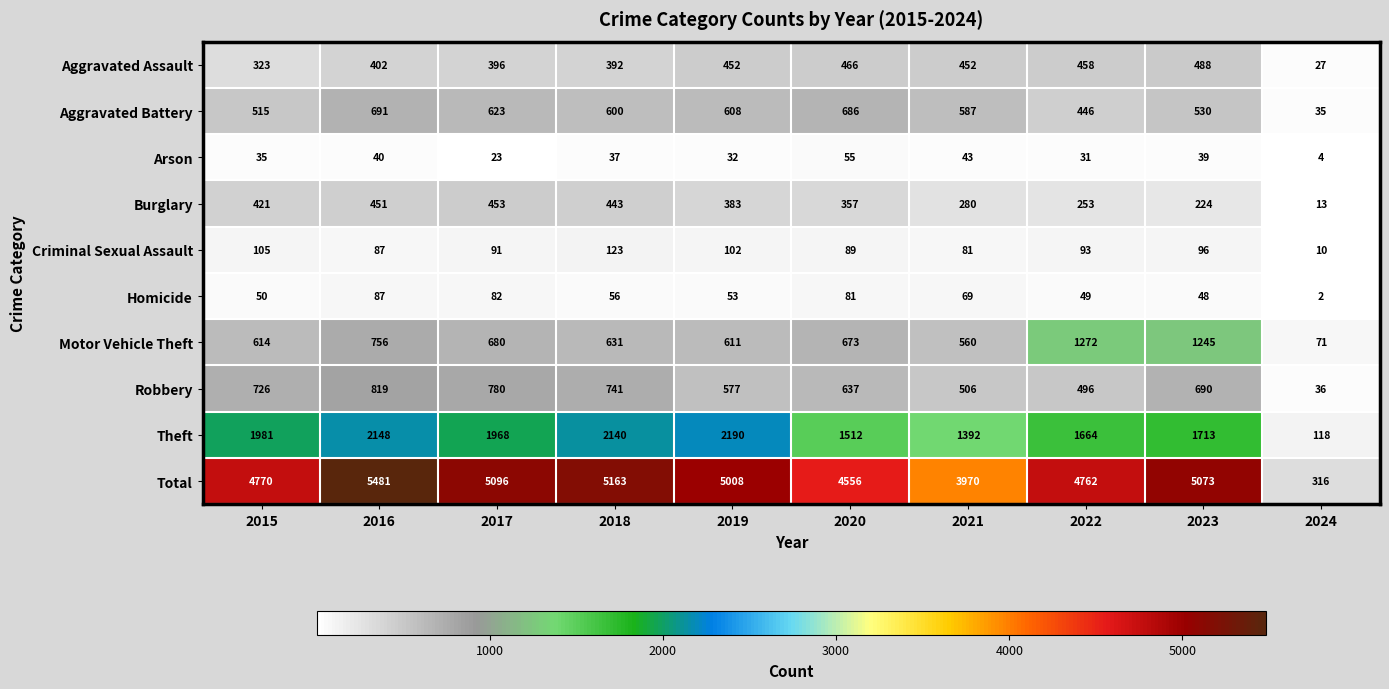

What is the spread (max minus min) of values at 2023?

5034